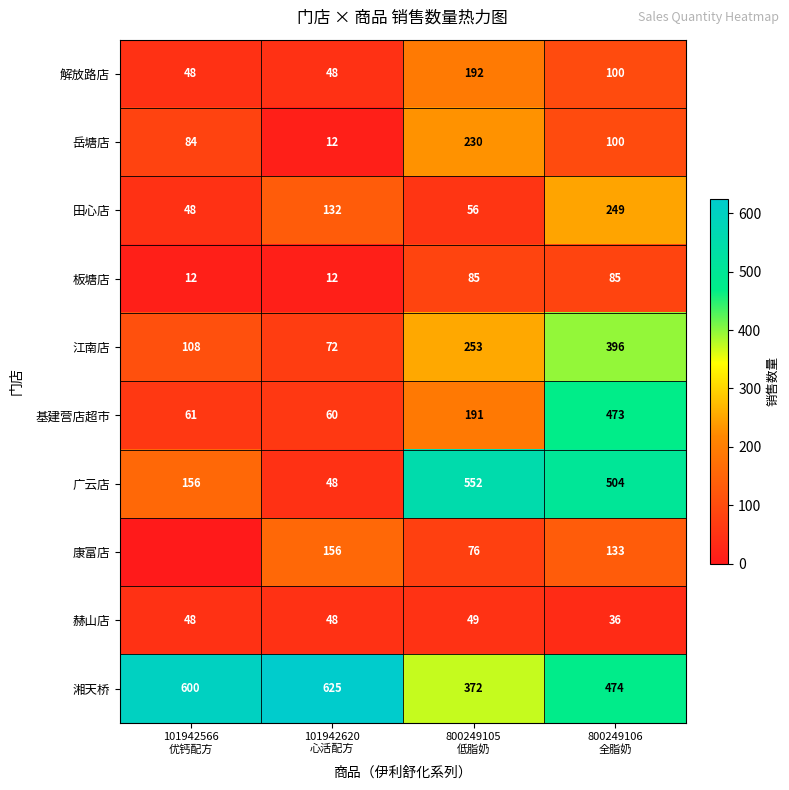

What is the difference between the second highest and second lowest values in the 岳塘店 series?

16